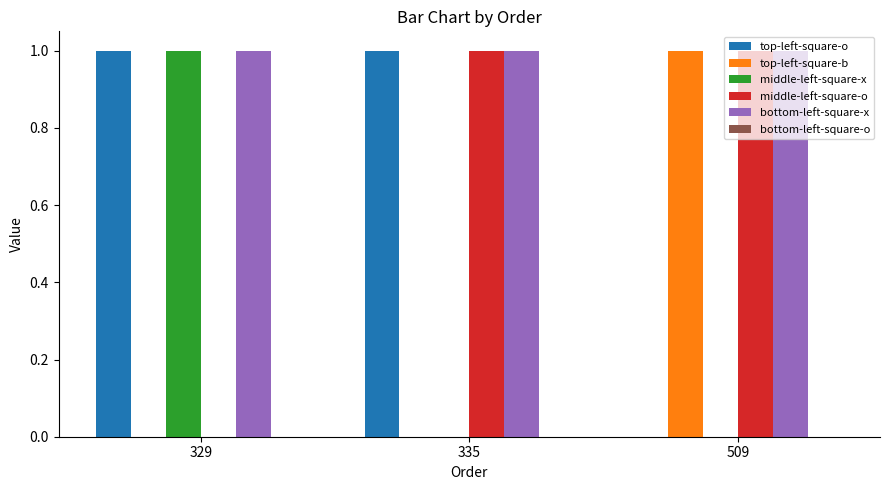

What is the sum of the bottom-left-square-x values at 329 and 509?

2